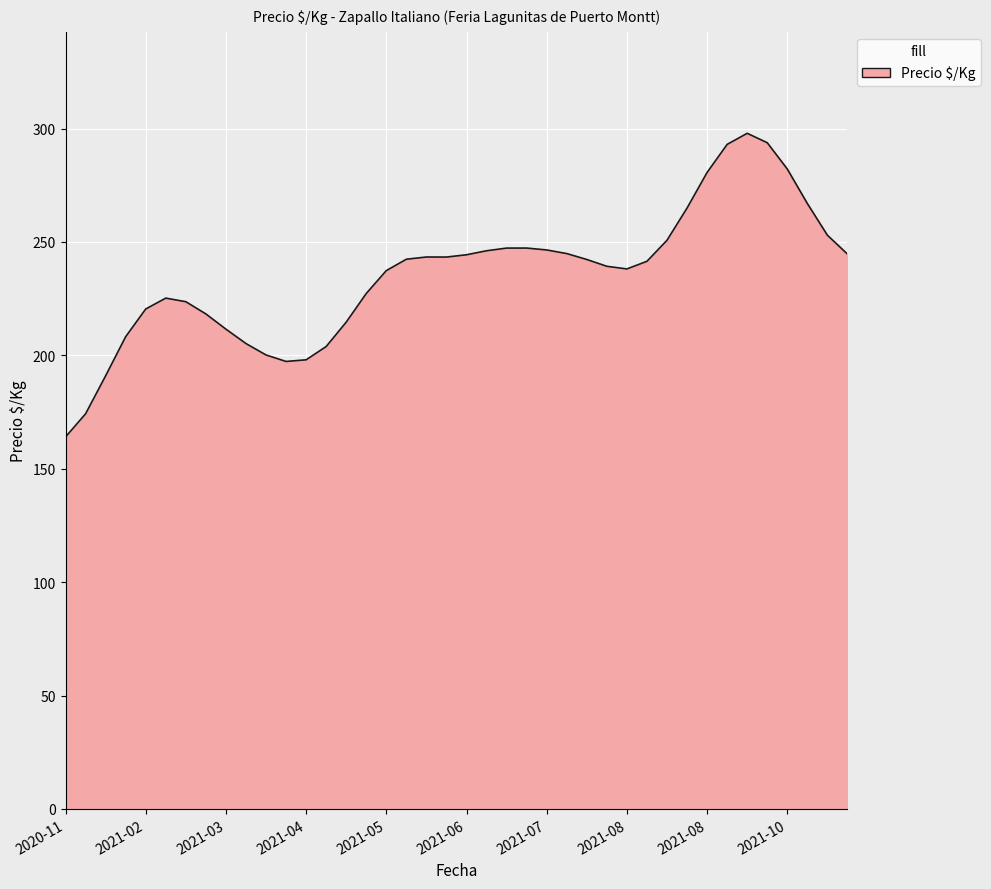

True or false: there are more than 1 points higher than both neighbors.

True